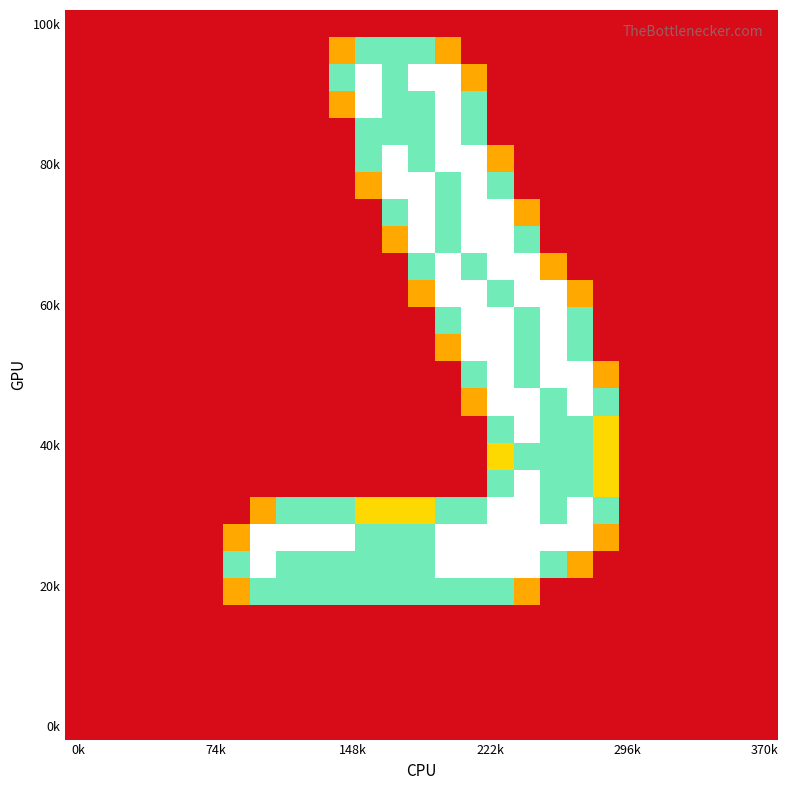

Count the number of data series in this chart.

27